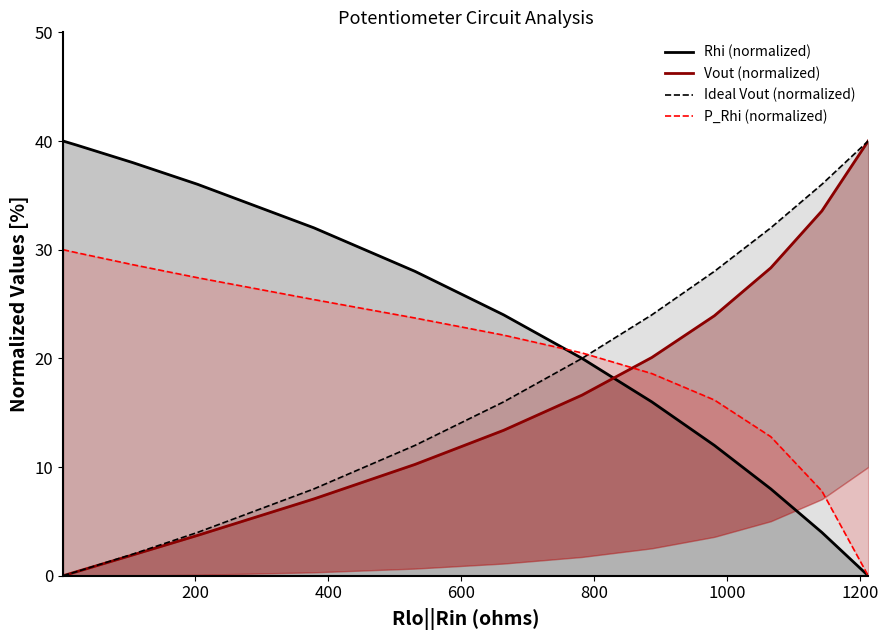

Which series has the largest total across all categories?

Rhi (normalized)